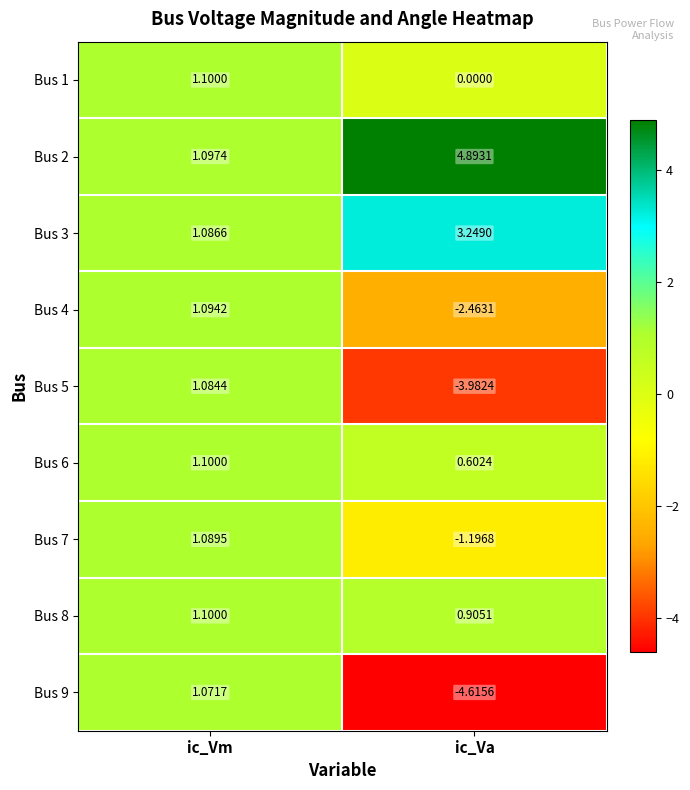

Is the value of Bus 6 at ic_Vm greater than the value of Bus 4 at ic_Va?

Yes